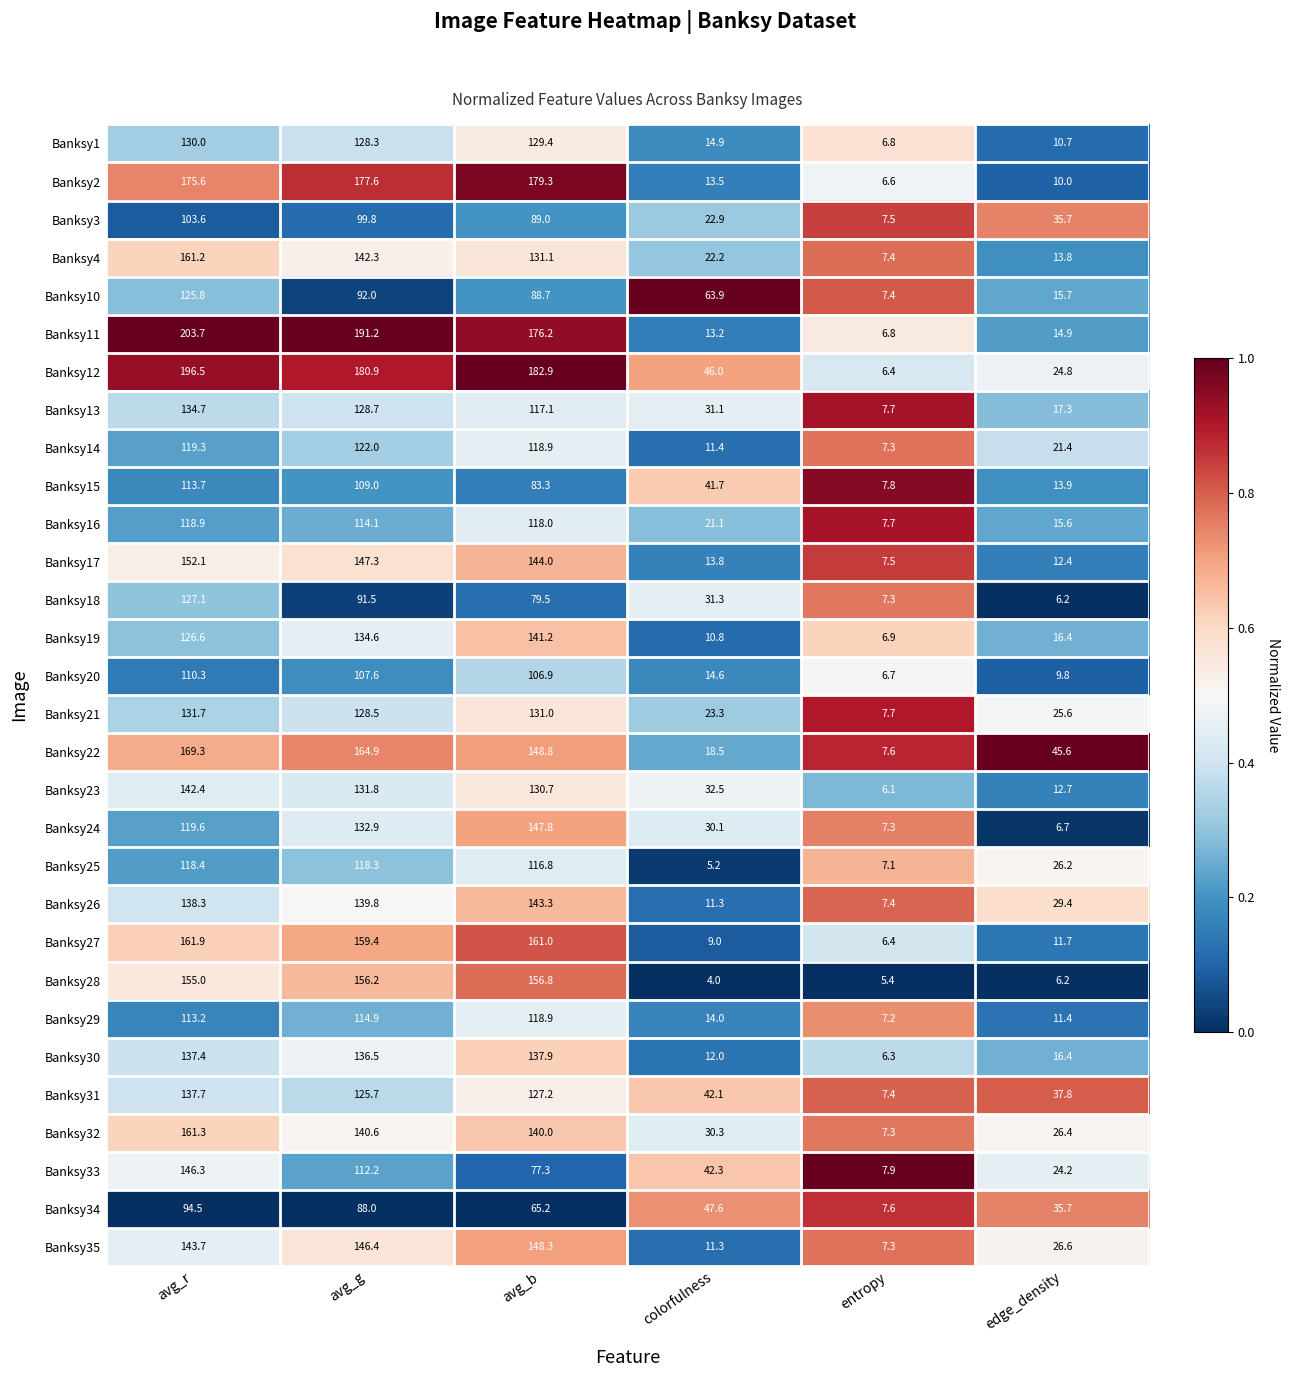

Is it true that Banksy12 equals 182.9 at avg_b?

True